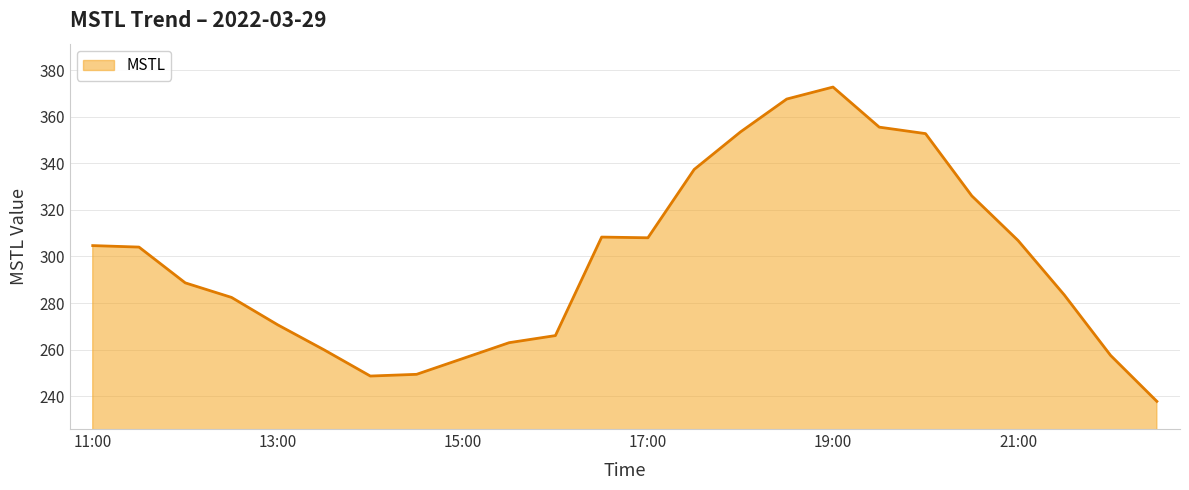

What is the smallest value displayed?

237.8